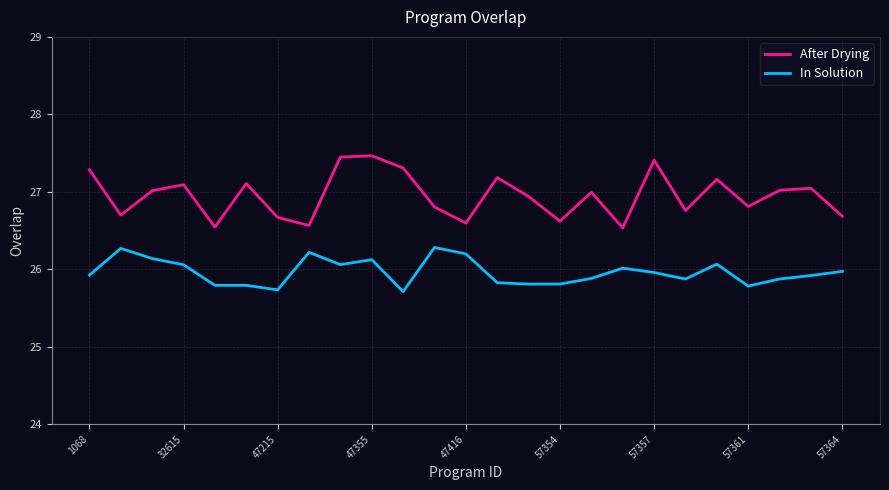

Does the chart have visible grid lines?

Yes